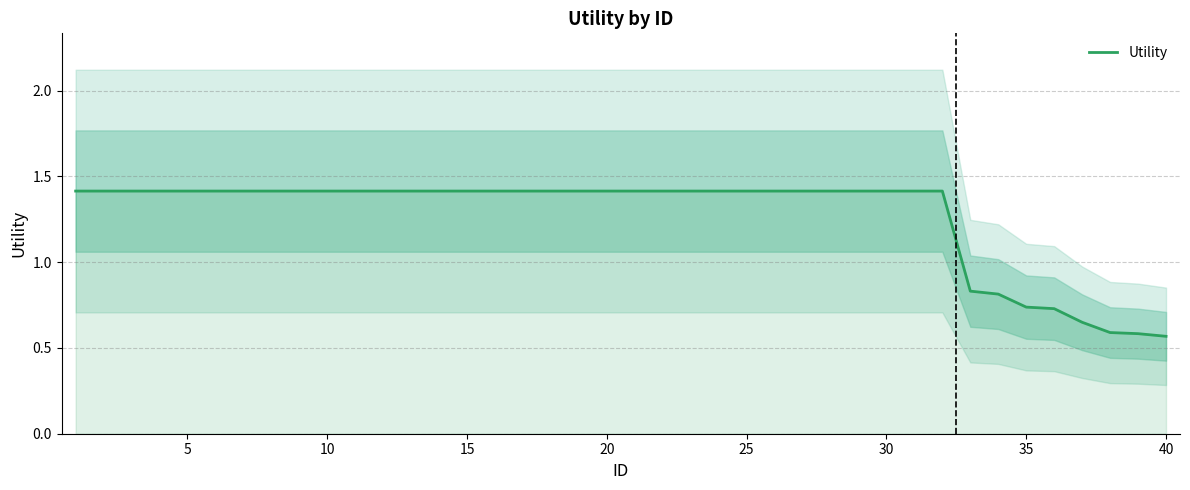

Is it true that Utility equals 1.4 at 10?

True